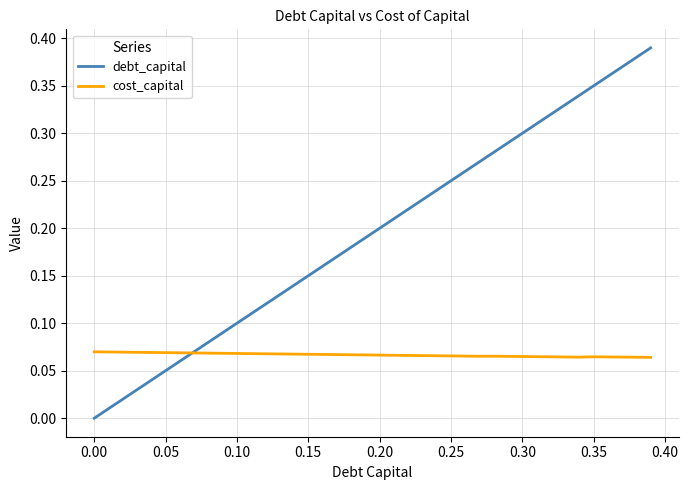

Which series has the widest spread of values?

debt_capital